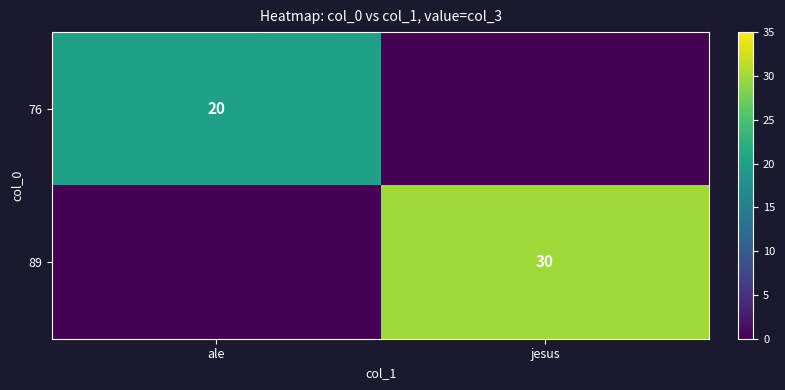

True or false: 89 has a value of 30 at jesus.

True